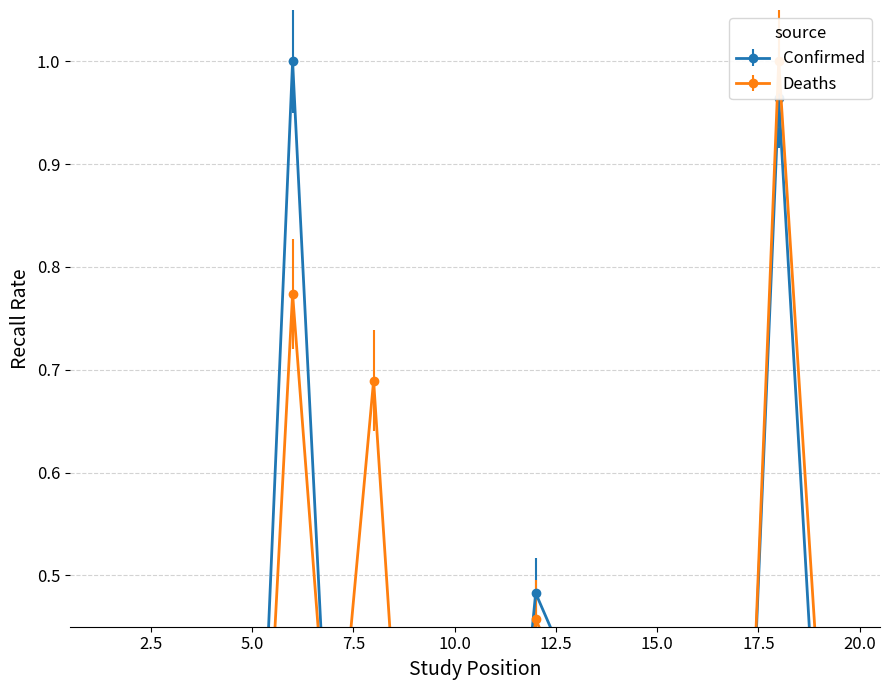

Does the chart have visible grid lines?

Yes